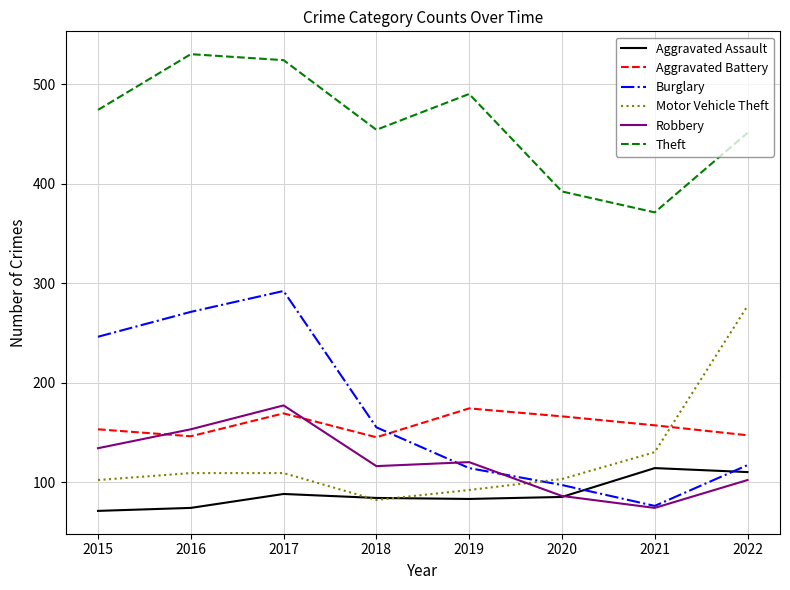

Which series has the largest range (max minus min)?

Burglary